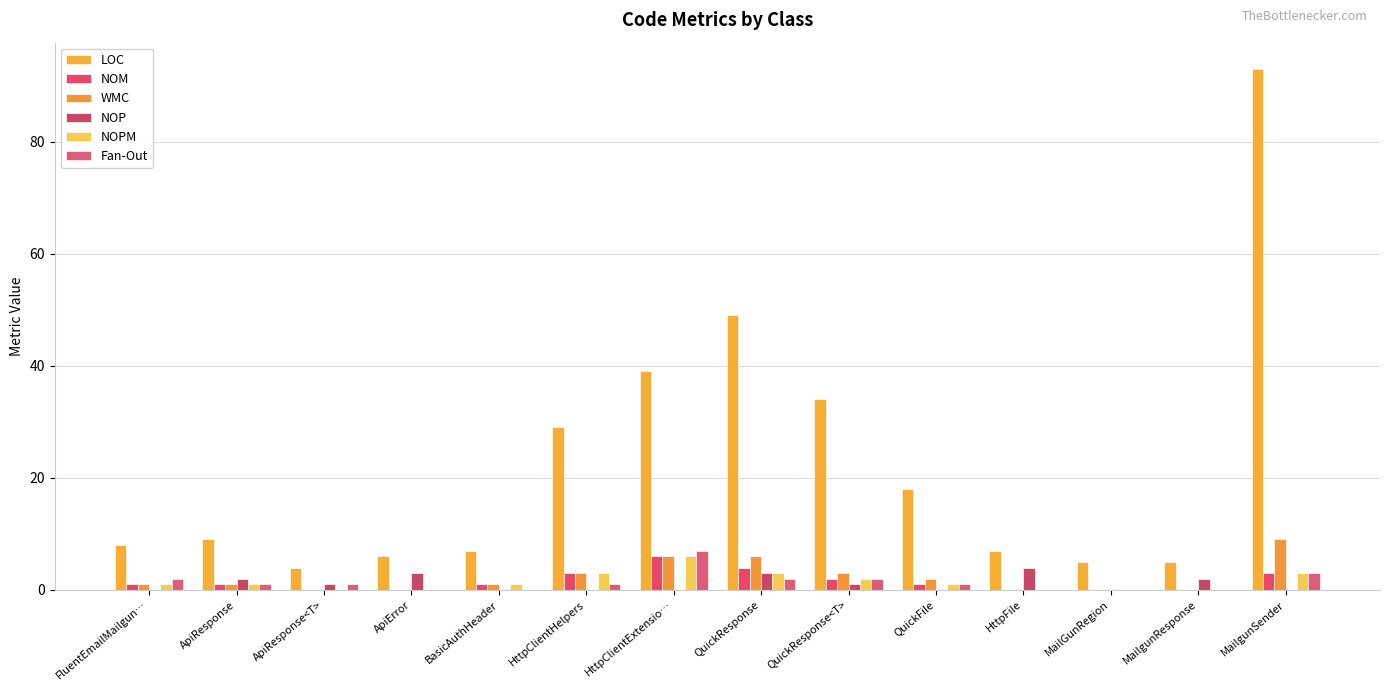

What is the label of the 6th bar from the right?

QuickResponse<T>